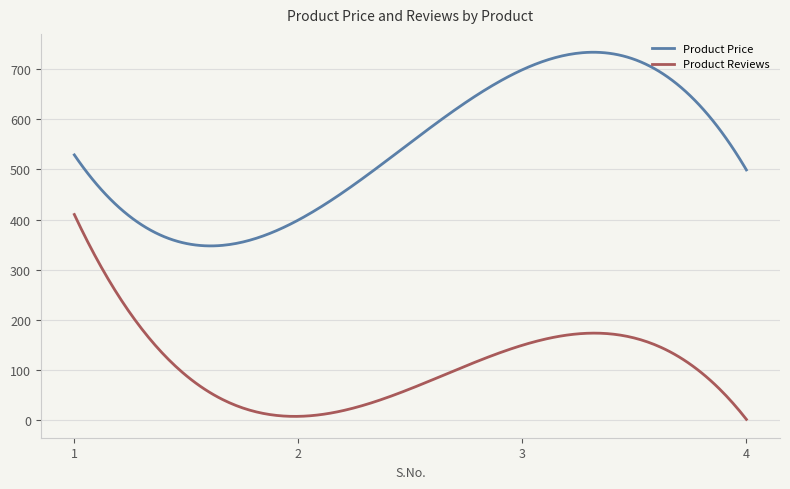

Is this an area chart (filled region under the line)?

No